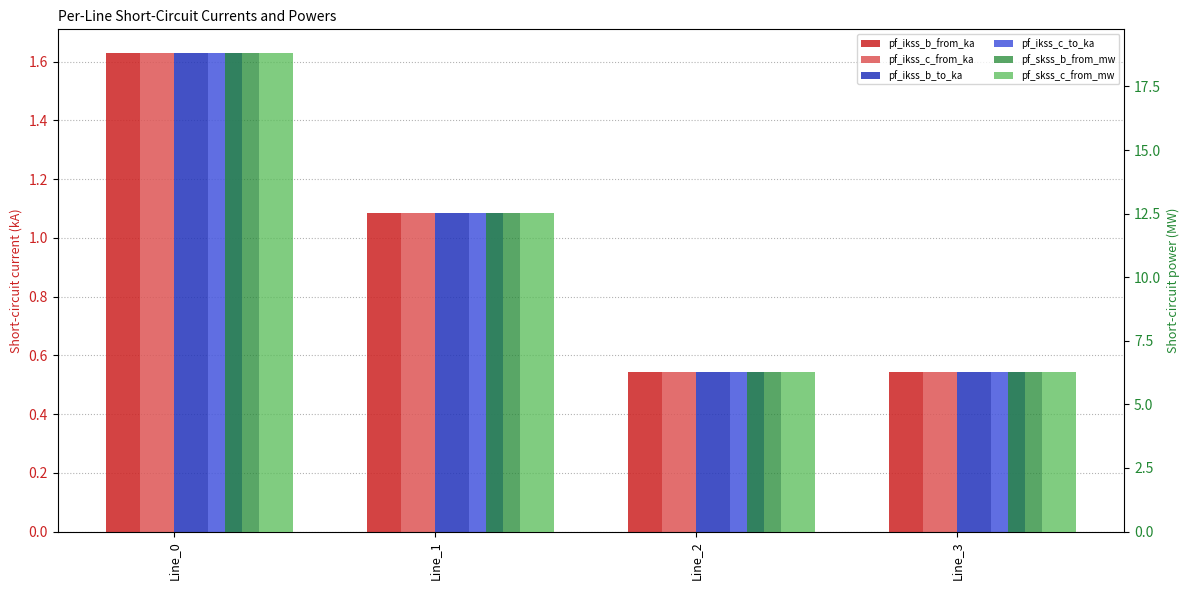

What is the value of the pf_skss_b_from_mw bar at the 2nd from the left?

12.5